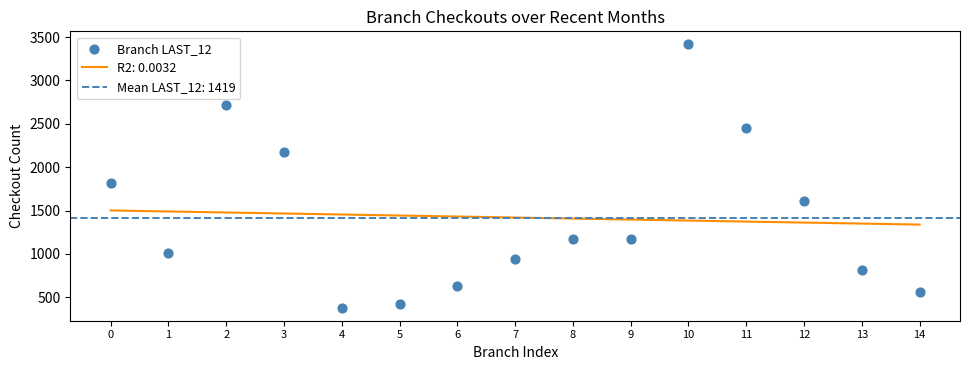

What is the change in value from 2 to 7?

-1773